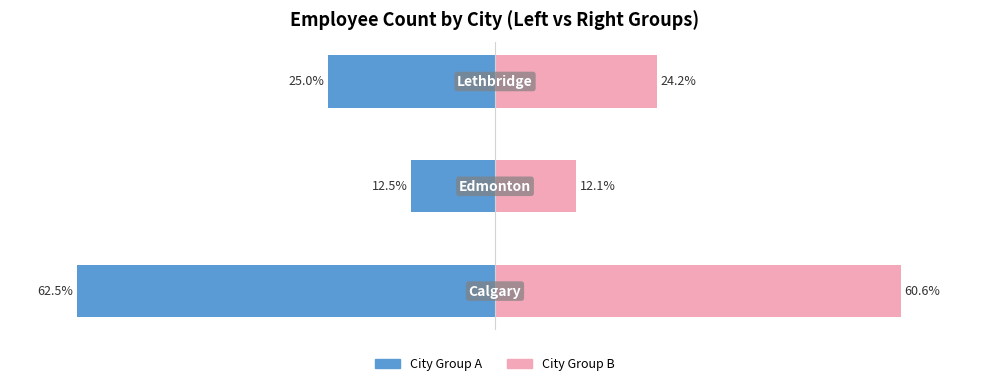

Read the City Group B (Right) value at 2.

24.2